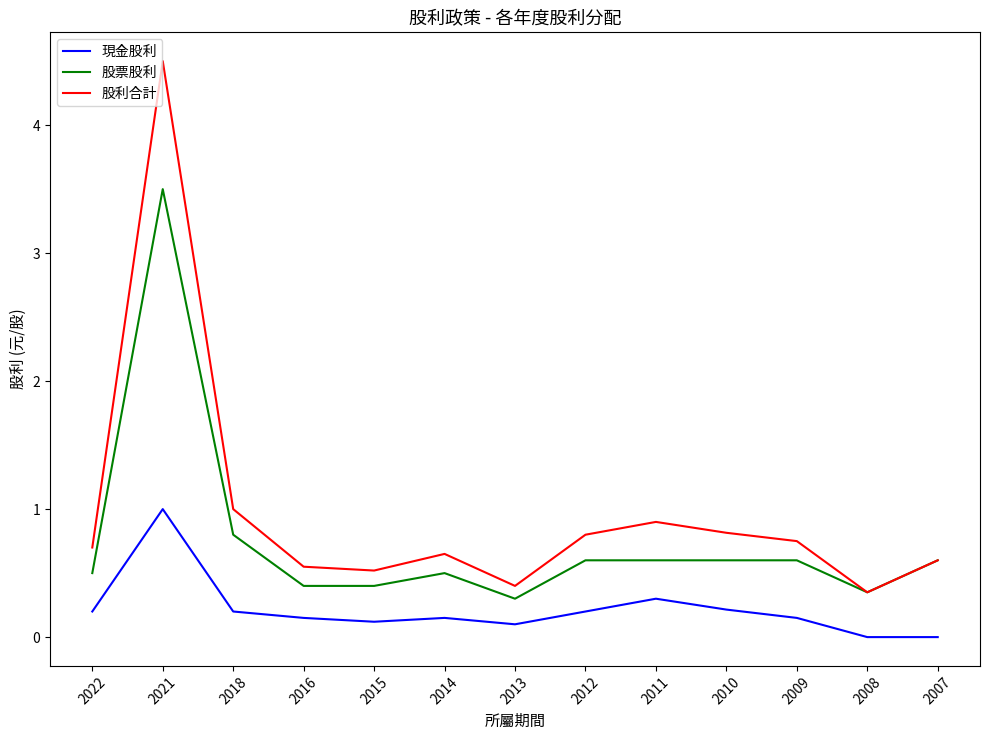

At how many categories does at least one series exceed 0?

13